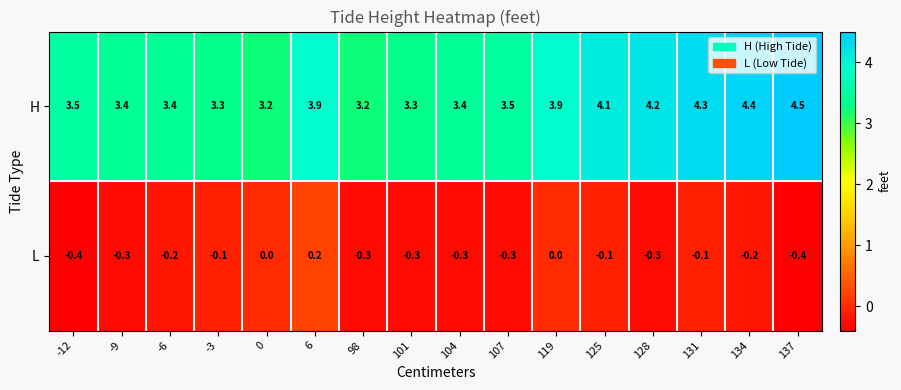

What is the maximum value shown in the chart?

4.5